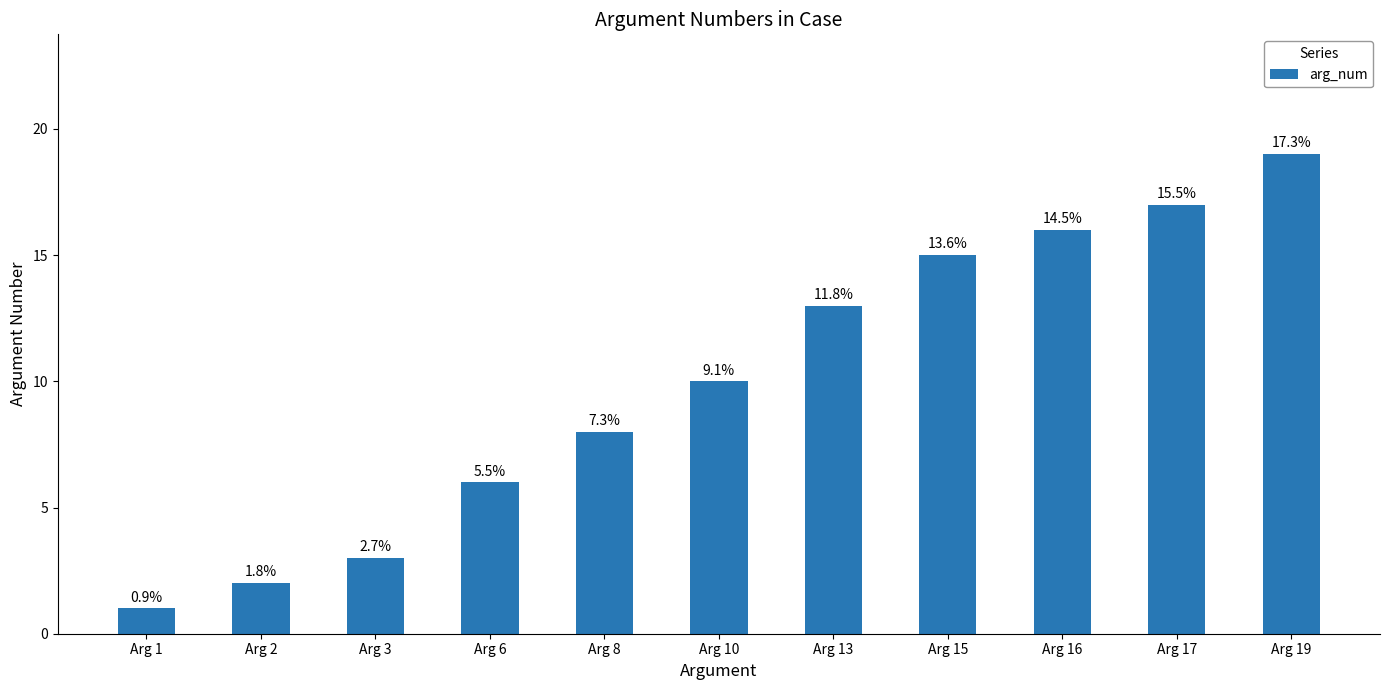

True or false: the data shows 13 at Arg 13.

True